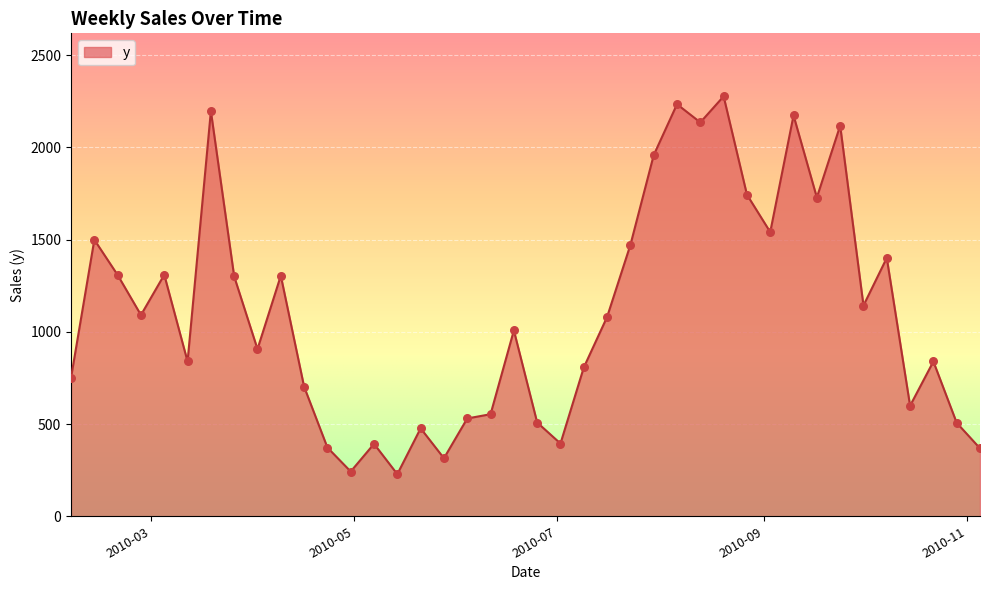

What is the difference between the maximum and minimum values?

2047.9